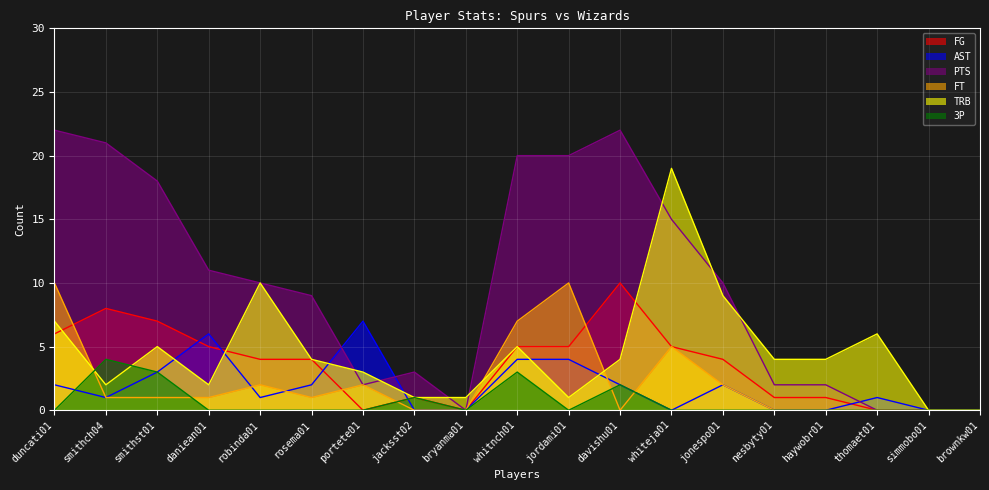

The value of FT at jacksst02 is -4. True or false?

False